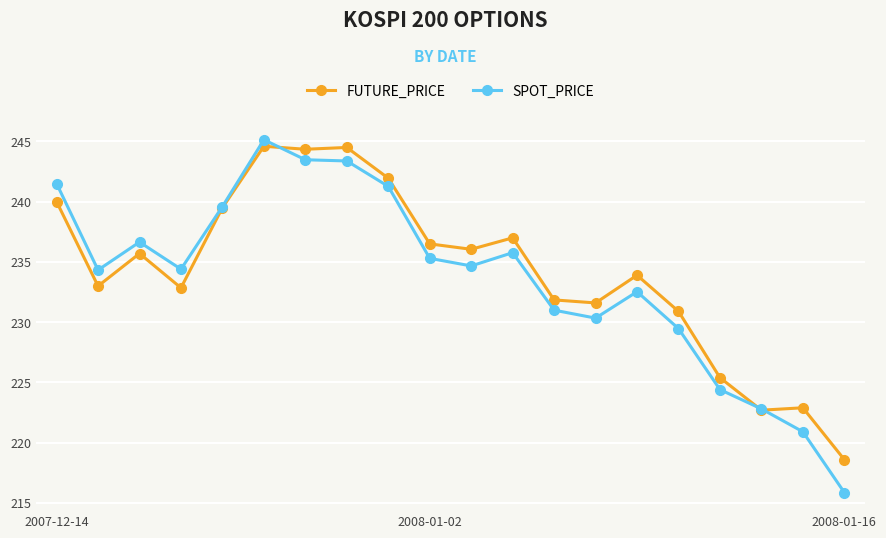

True or false: FUTURE_PRICE has more than 2 interior local peaks.

True